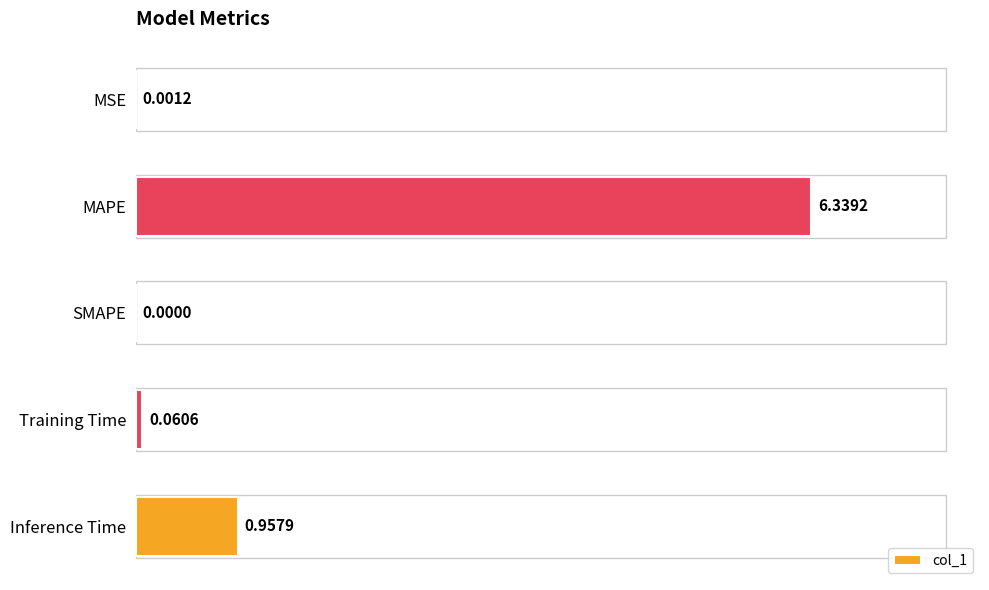

Which has a higher value, SMAPE or Inference Time?

Inference Time